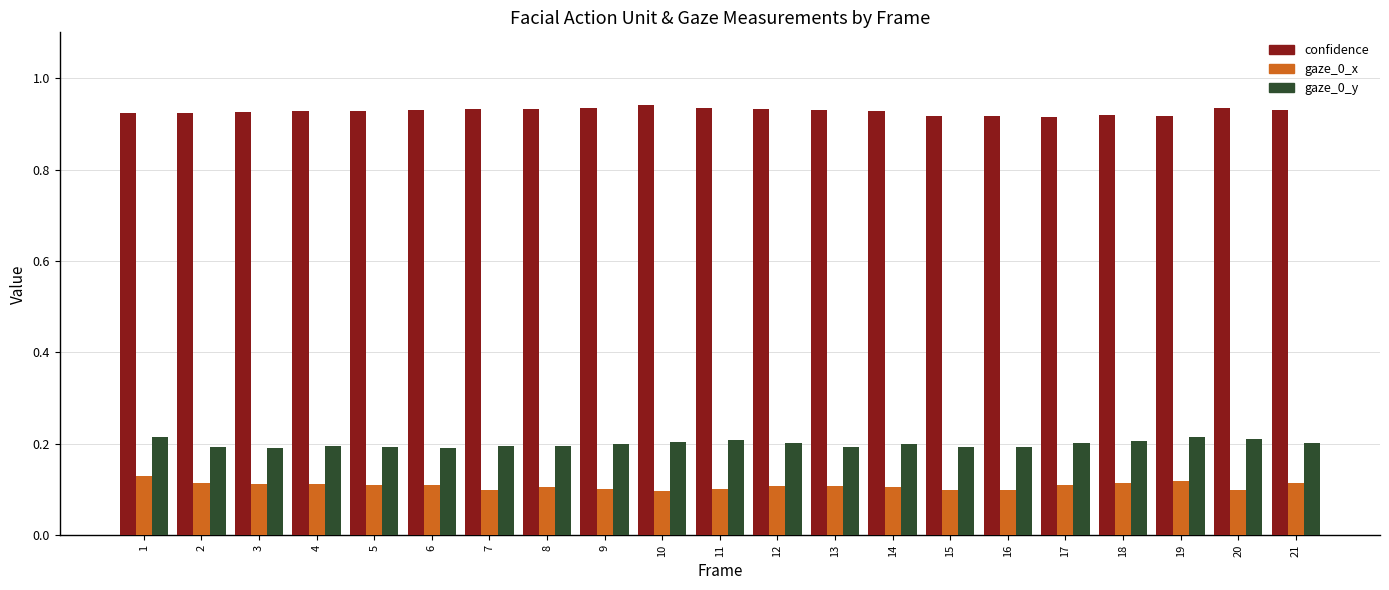

What is the sum of the confidence values at 6 and 17?

1.8